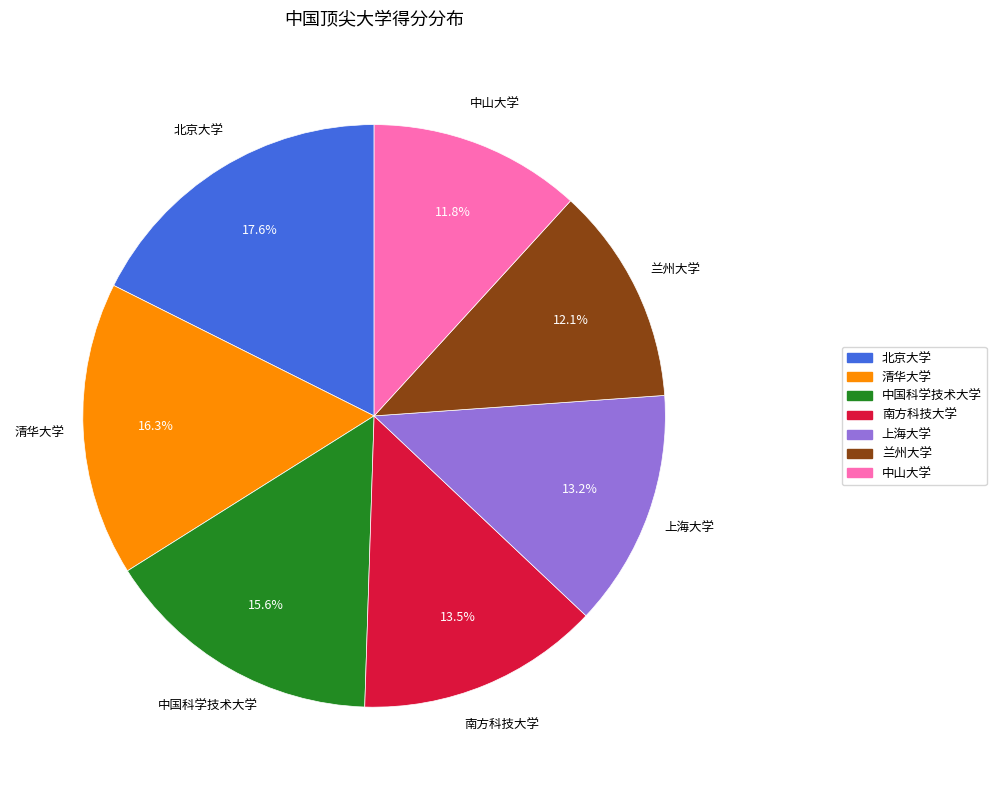

What percentage is NOT represented by 中山大学?

88.2%